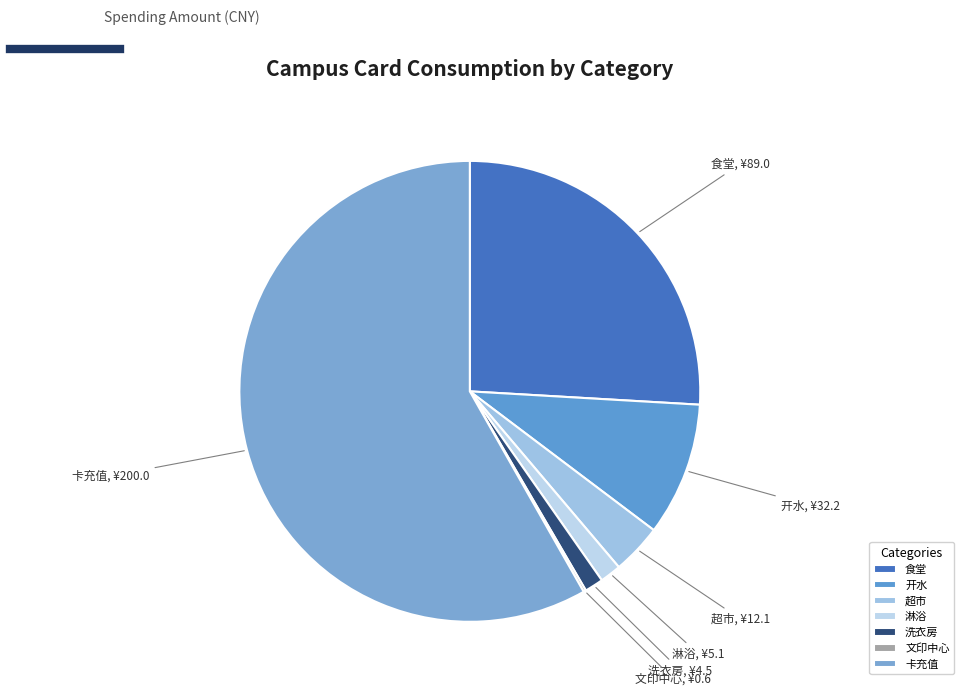

Between 超市 and 卡充值, which is larger?

卡充值